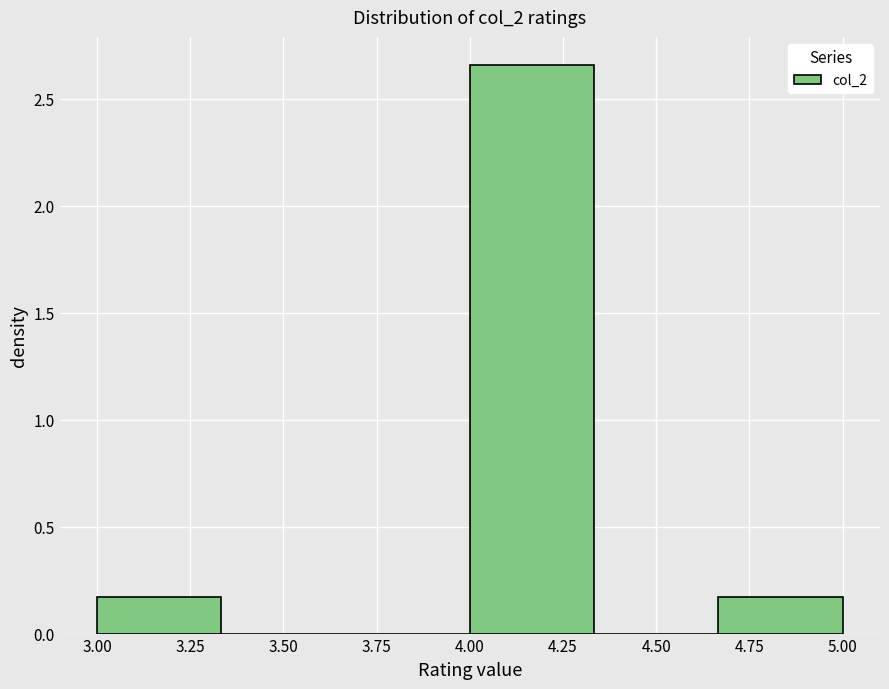

Reading left to right, transcribe this chart: for each bar, give the range it covers on the x-axis and its height. Neither the bar edges nor the heights are printed on the chart, so give them approximately, as read against the axes.

3.00 to 3.35: 0.15
3.35 to 3.65: 0
3.65 to 4.00: 0
4.00 to 4.35: 2.65
4.35 to 4.65: 0
4.65 to 5.00: 0.15